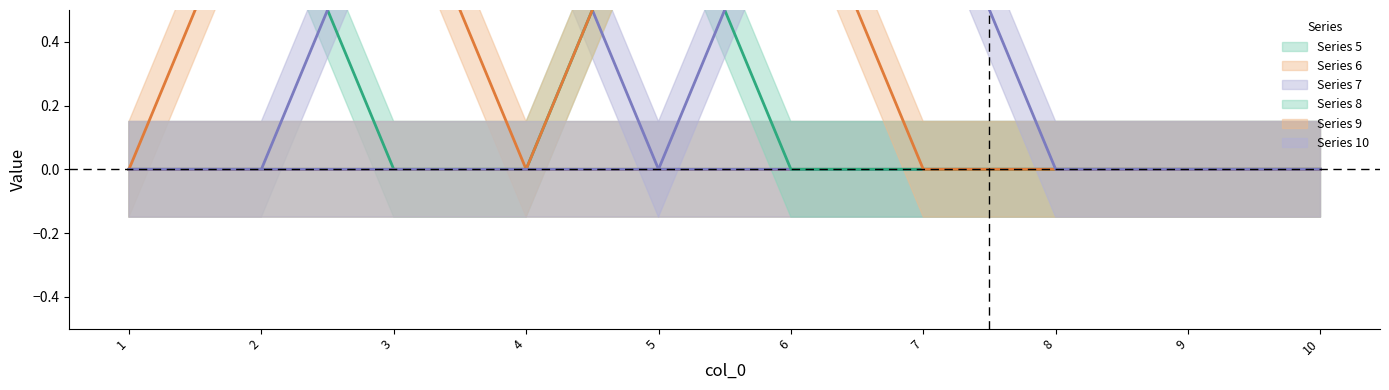

At which category is the sum across all series the highest?

2